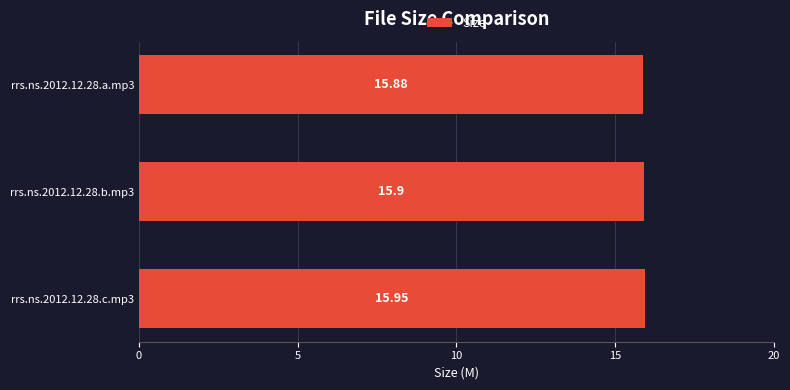

What is the average value?

15.9